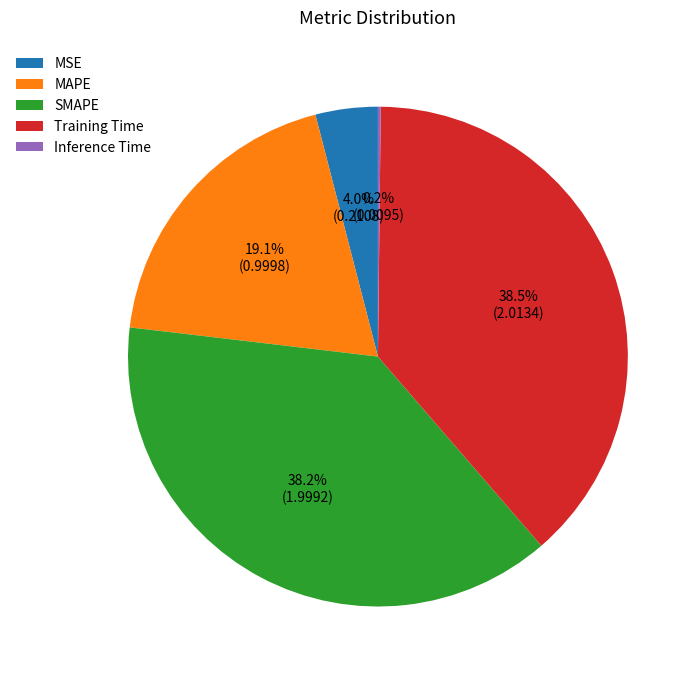

Does MAPE account for over 50% of the chart?

No